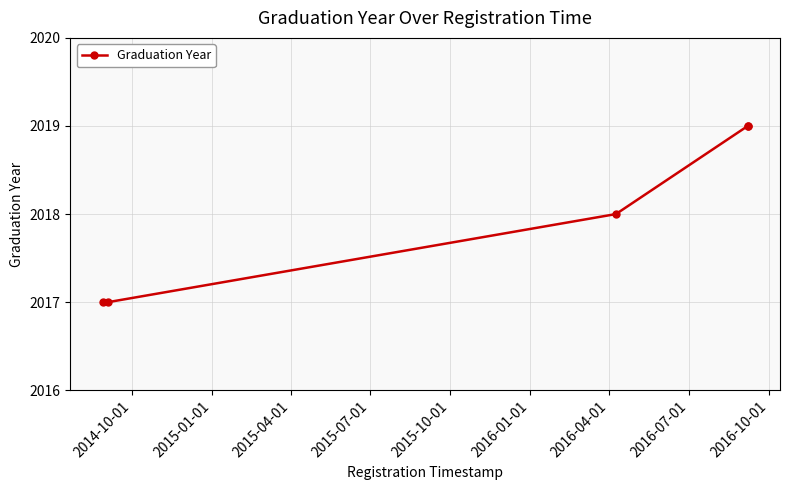

What is the minimum value shown in the chart?

2017